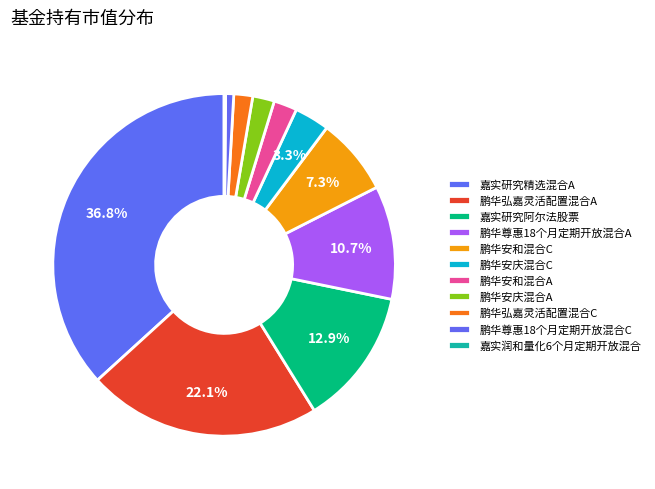

How many segments does this pie chart have?

11